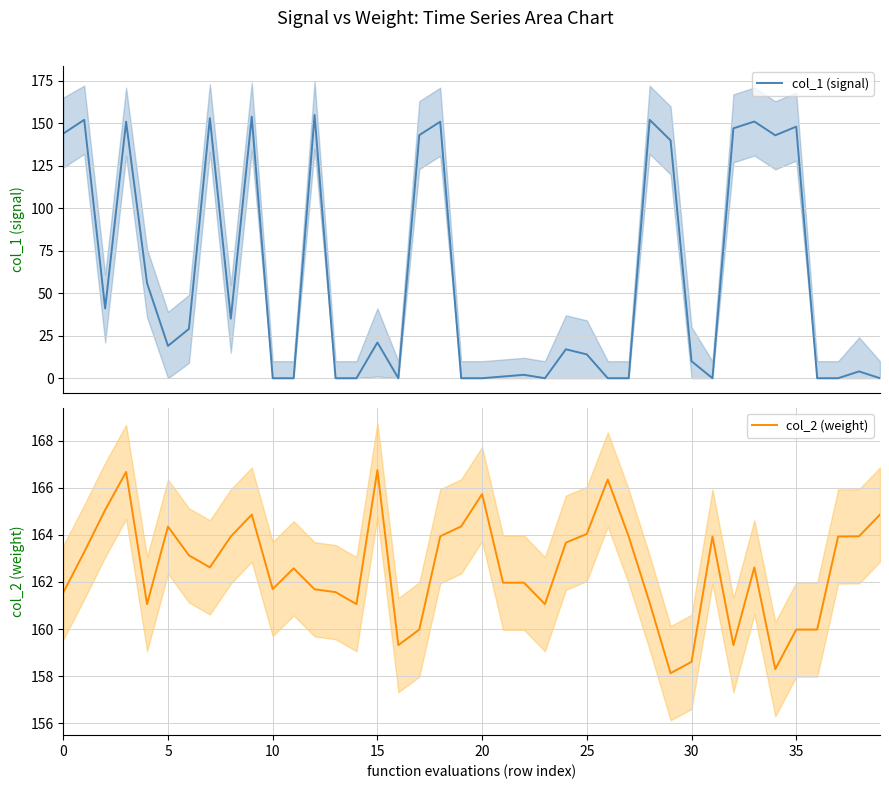

True or false: col_1 (signal) and col_2 (weight) intersect in this chart.

False